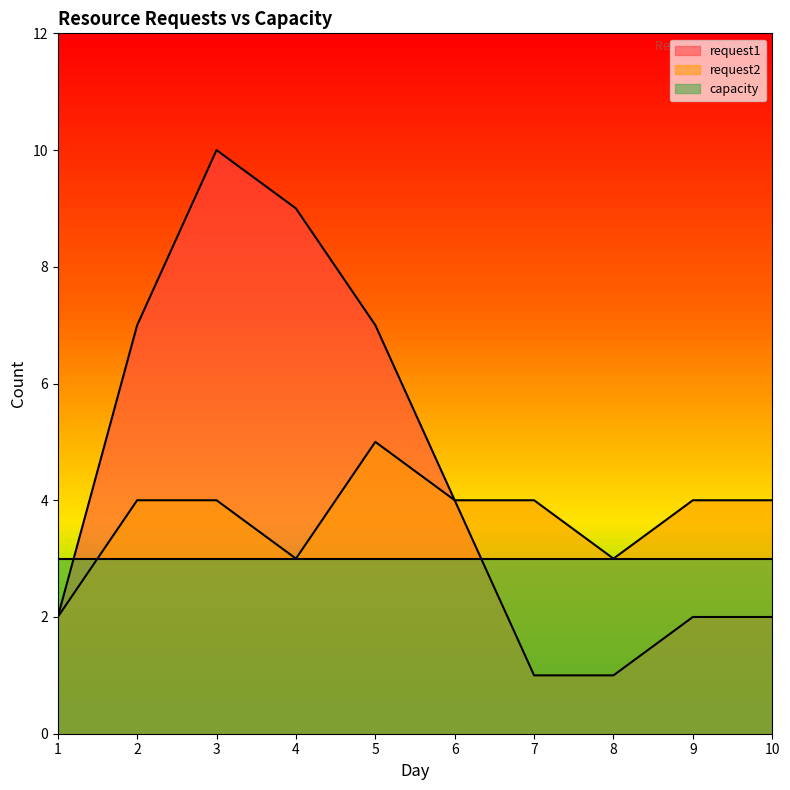

List the series in order of their peak value, highest first.

request1, request2, capacity